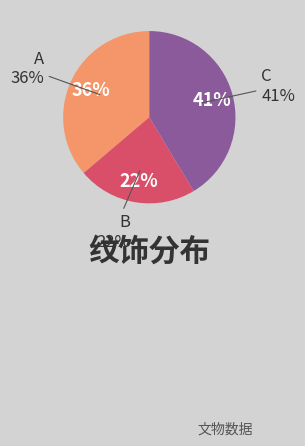

Is it true that C is 41% of the pie?

False